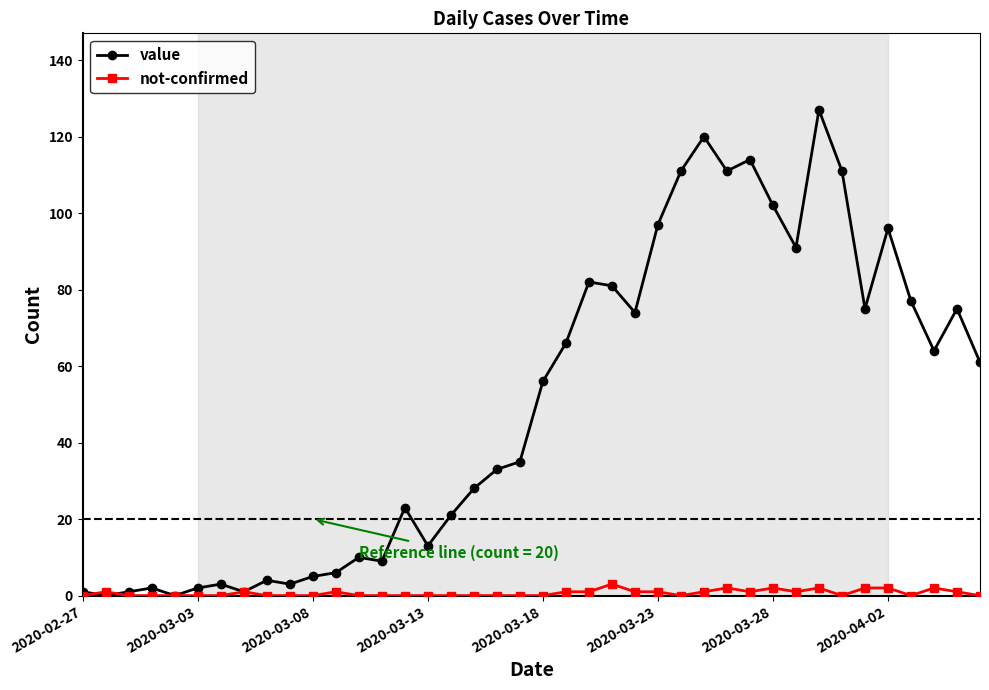

List the series in order of their overall mean, lowest first.

not-confirmed, value